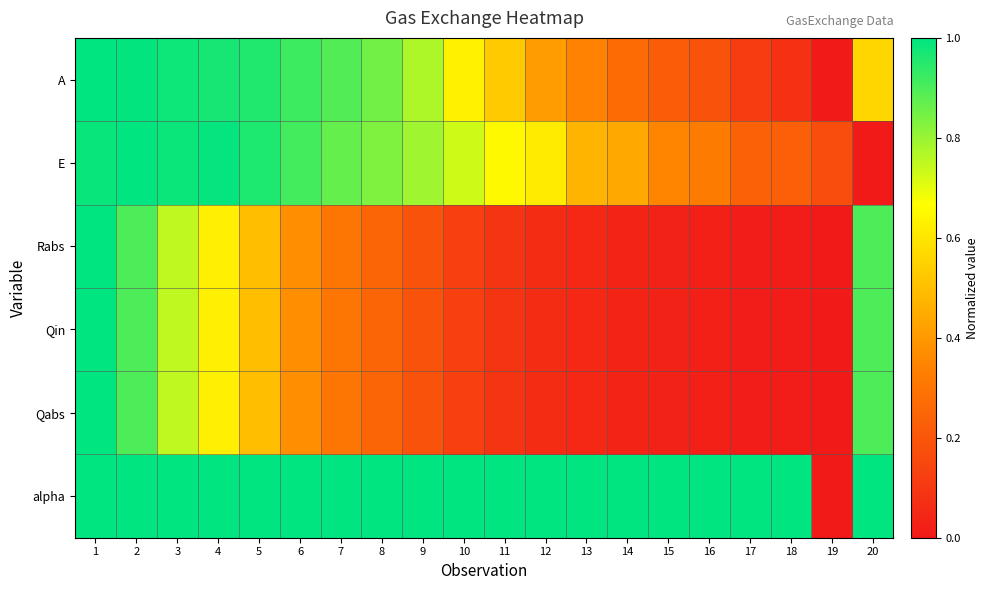

At which category does the chart reach its peak across all series?

1